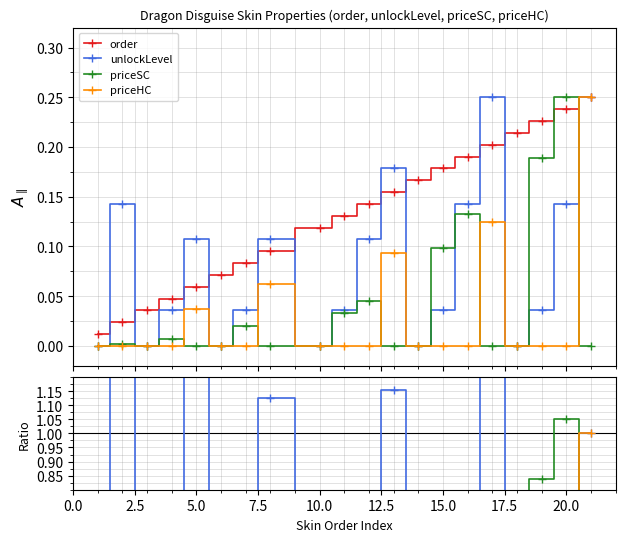

What is the average value of the order series?

0.1